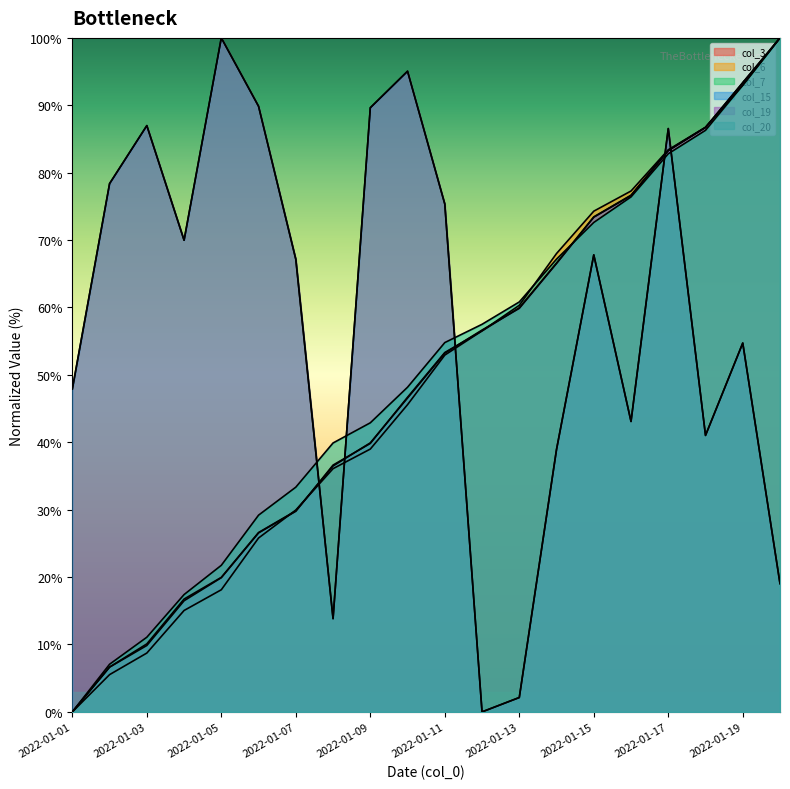

How many data points does each series have?

20